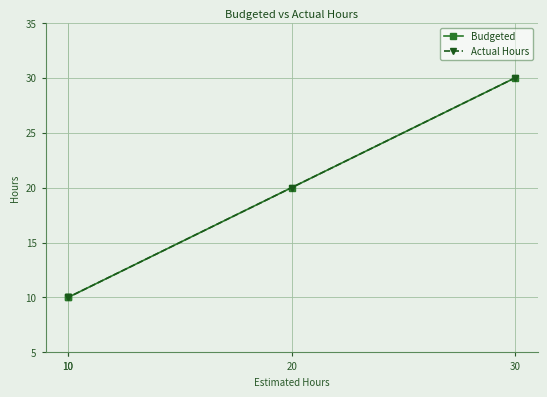

Is the value of Actual Hours at 20 greater than the value of Budgeted at 20?

No